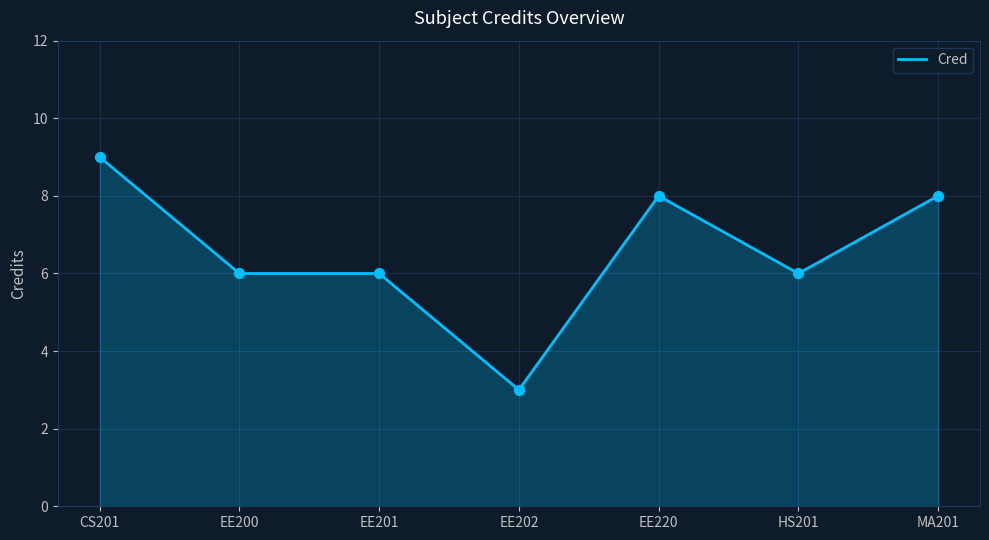

Between EE201 and MA201, which is larger?

MA201